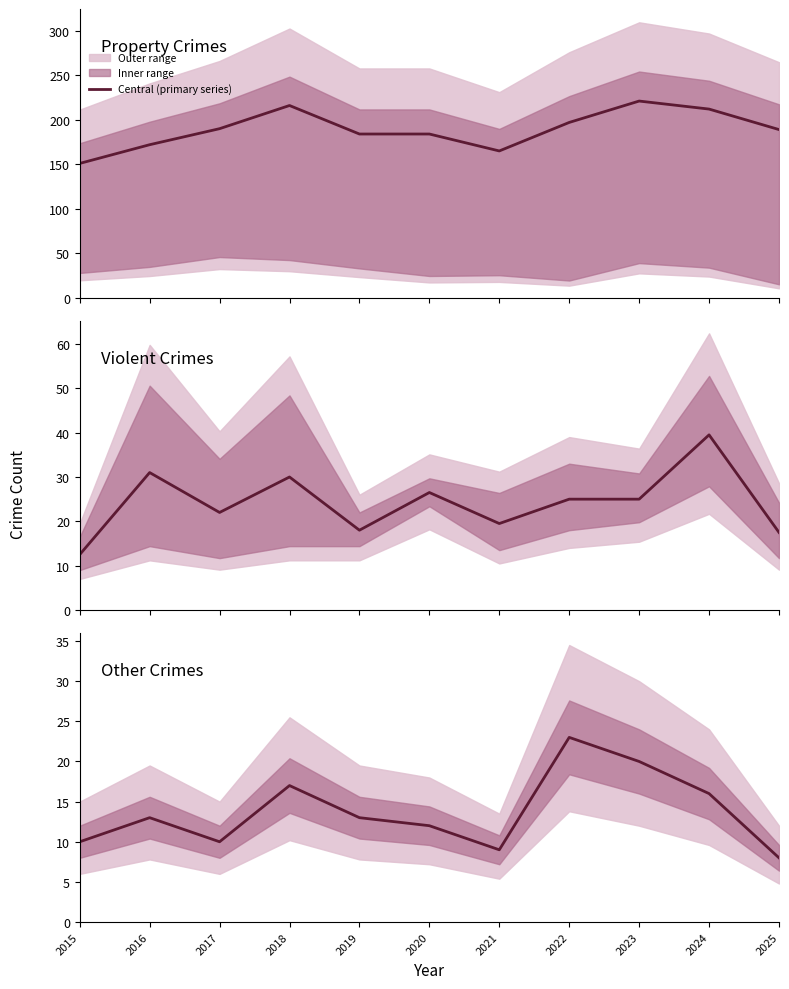

What is the lowest value of the Violent Crimes (central) series?

12.5